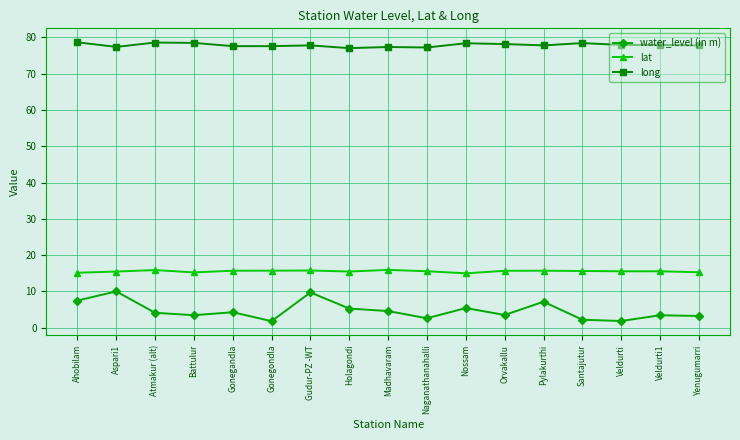

At Nossam, list the series in order from smallest to largest.

water_level (in m), lat, long